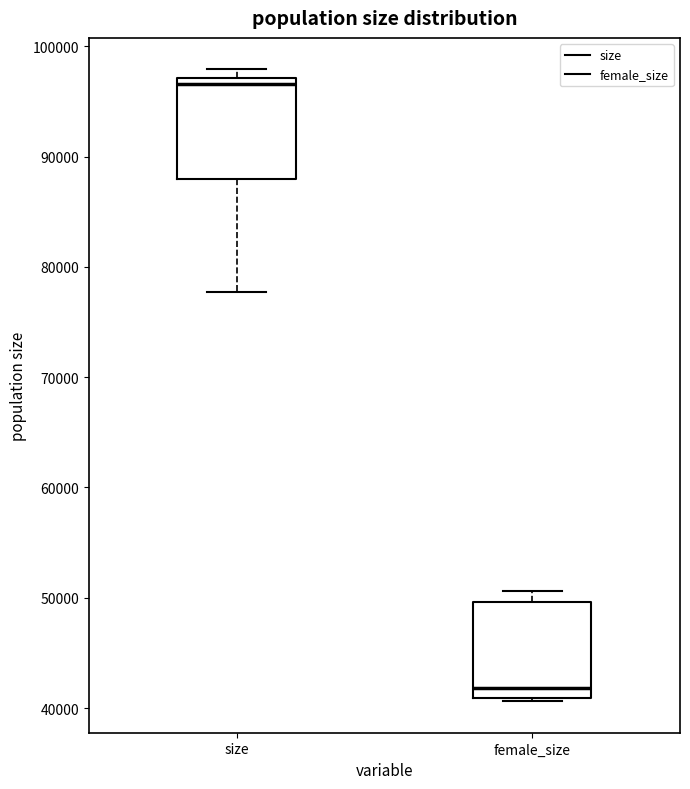

Where does the median line of the box for female_size sit on the y-axis? The values are not printed on the chart, so give them approximately, as read against the axis.

42000